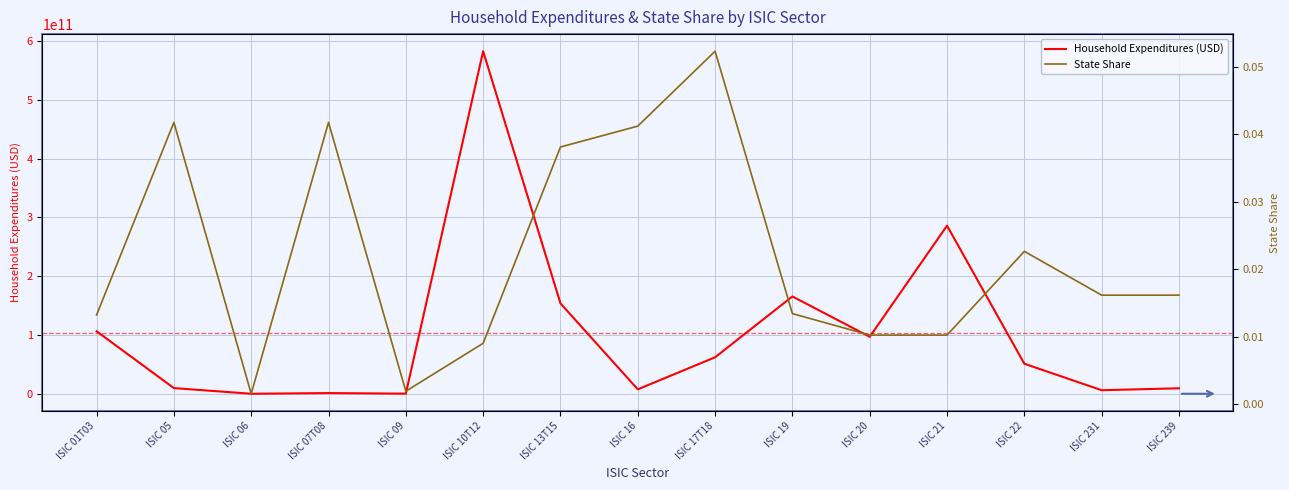

How many data points does each series have?

15